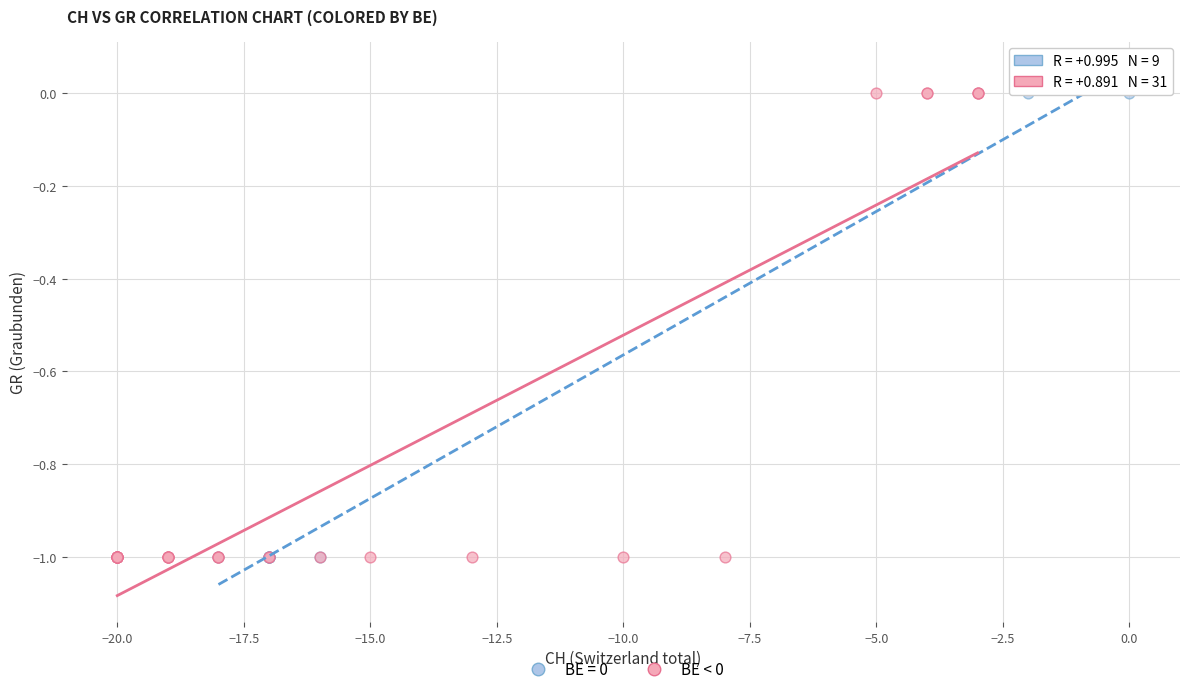

What are all the series names shown in the legend?

BE = 0, BE < 0